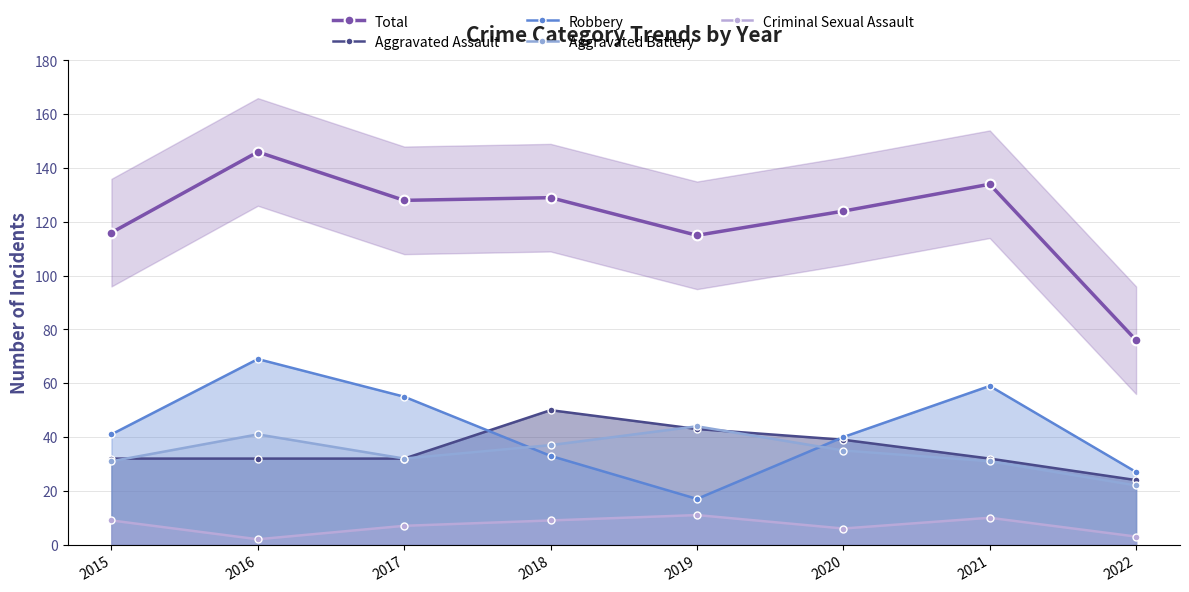

What is the spread (max minus min) of values at 2015?

107